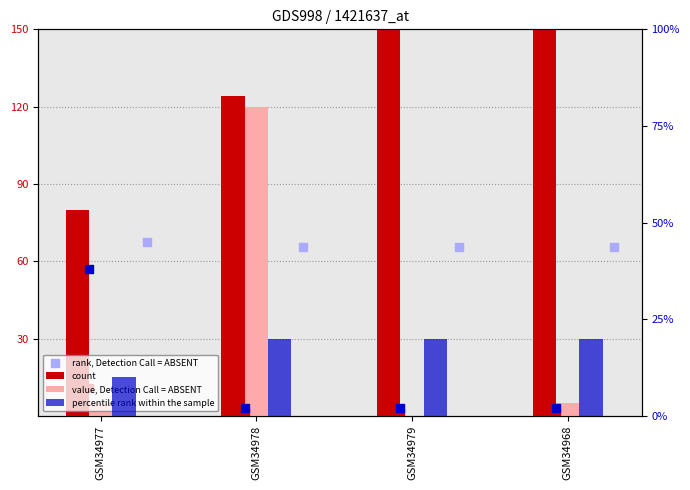

At which category is the sum across all series the highest?

GSM34968